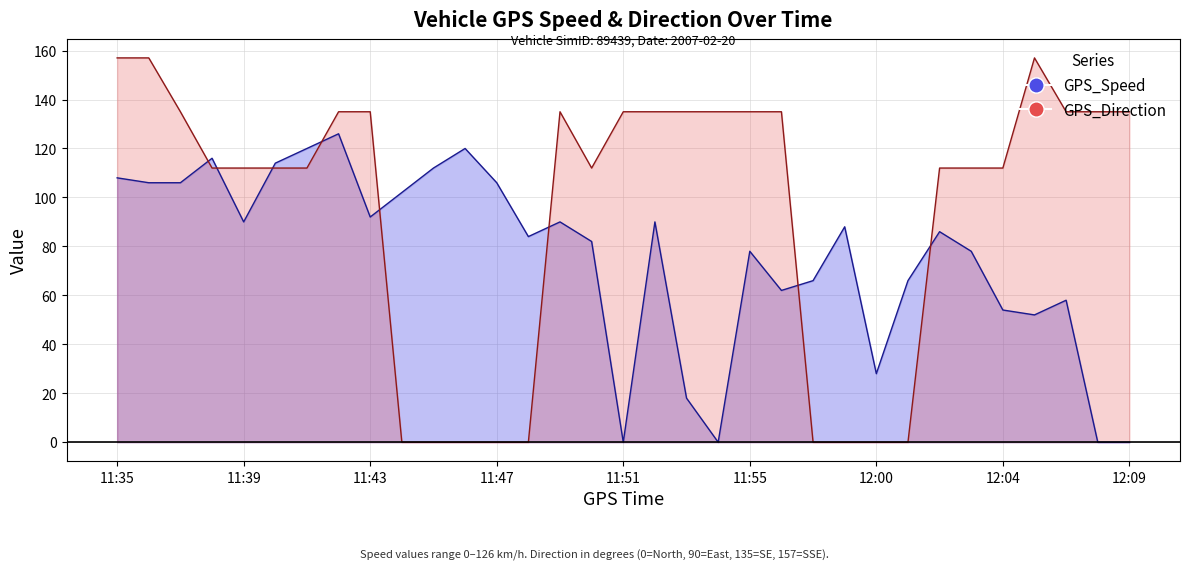

What is the difference between the maximum and minimum values in the GPS_Direction series?

157